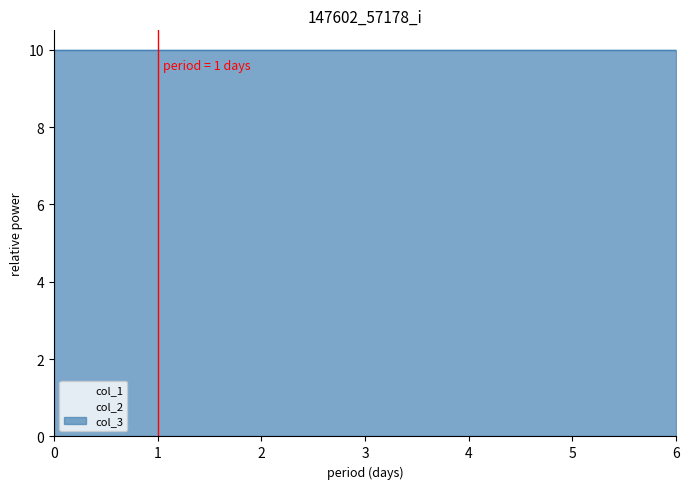

What is the highest value of the col_3 series?

10